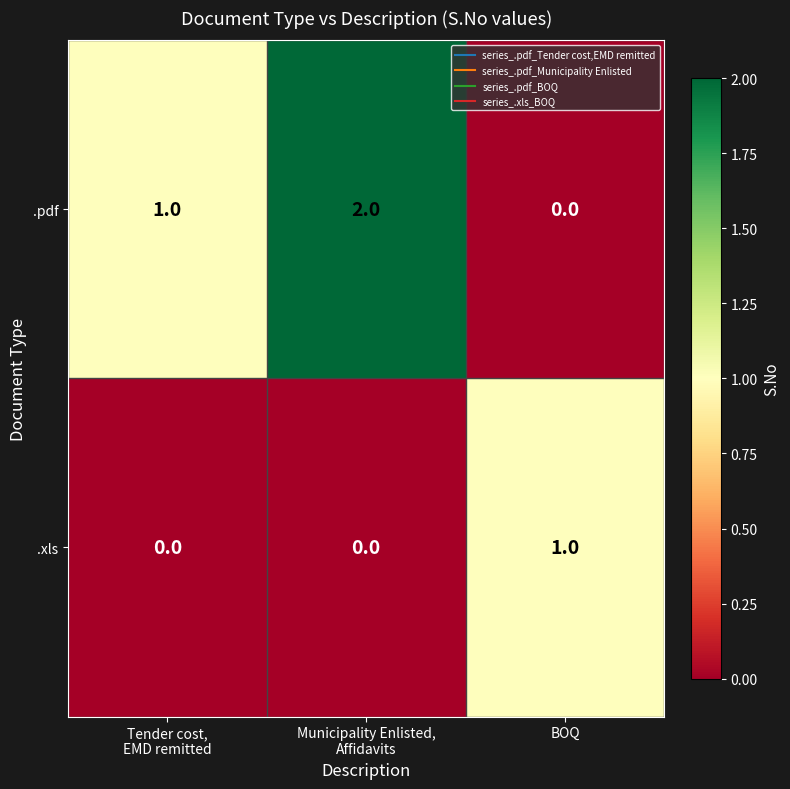

Count the number of data series in this chart.

2